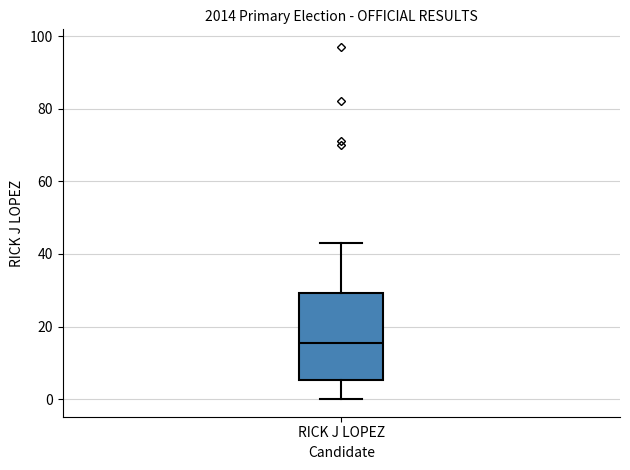

Read this box plot against the y-axis: the position of the median line, the range covered by the box, and the ends of both whiskers. The values are not printed on the chart, so give them approximately, as read against the axis.

median 16, box 6 to 30, whiskers 0 to 44